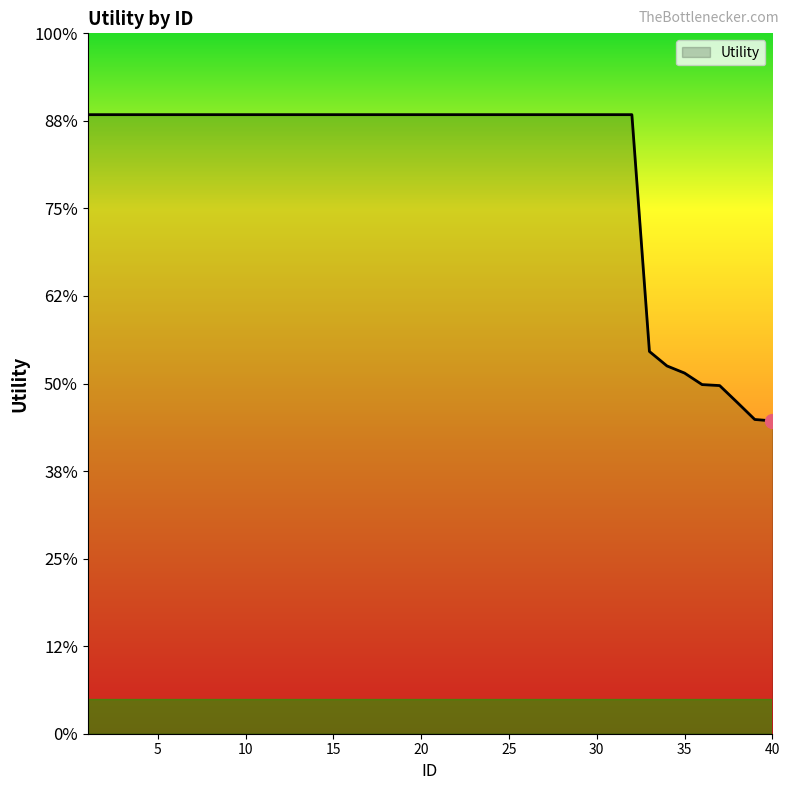

Is this an area chart (filled region under the line)?

Yes